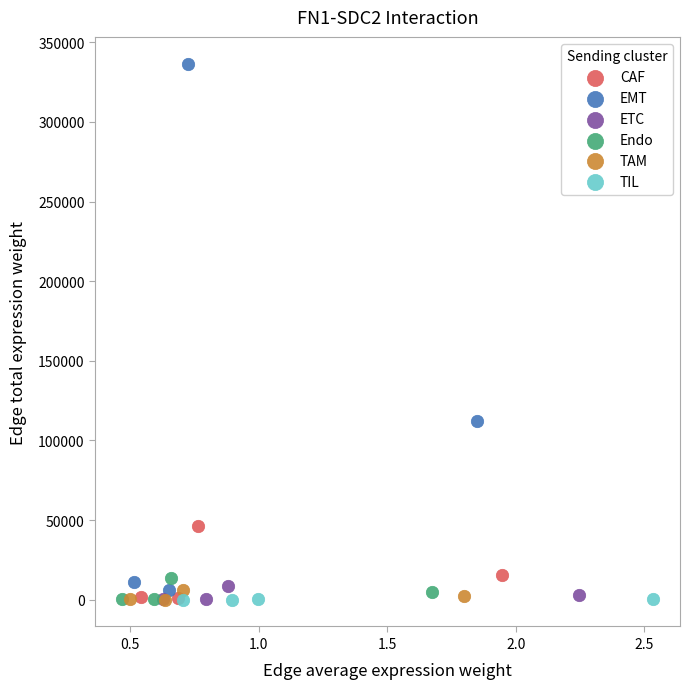

What are all the series names shown in the legend?

CAF, EMT, ETC, Endo, TAM, TIL